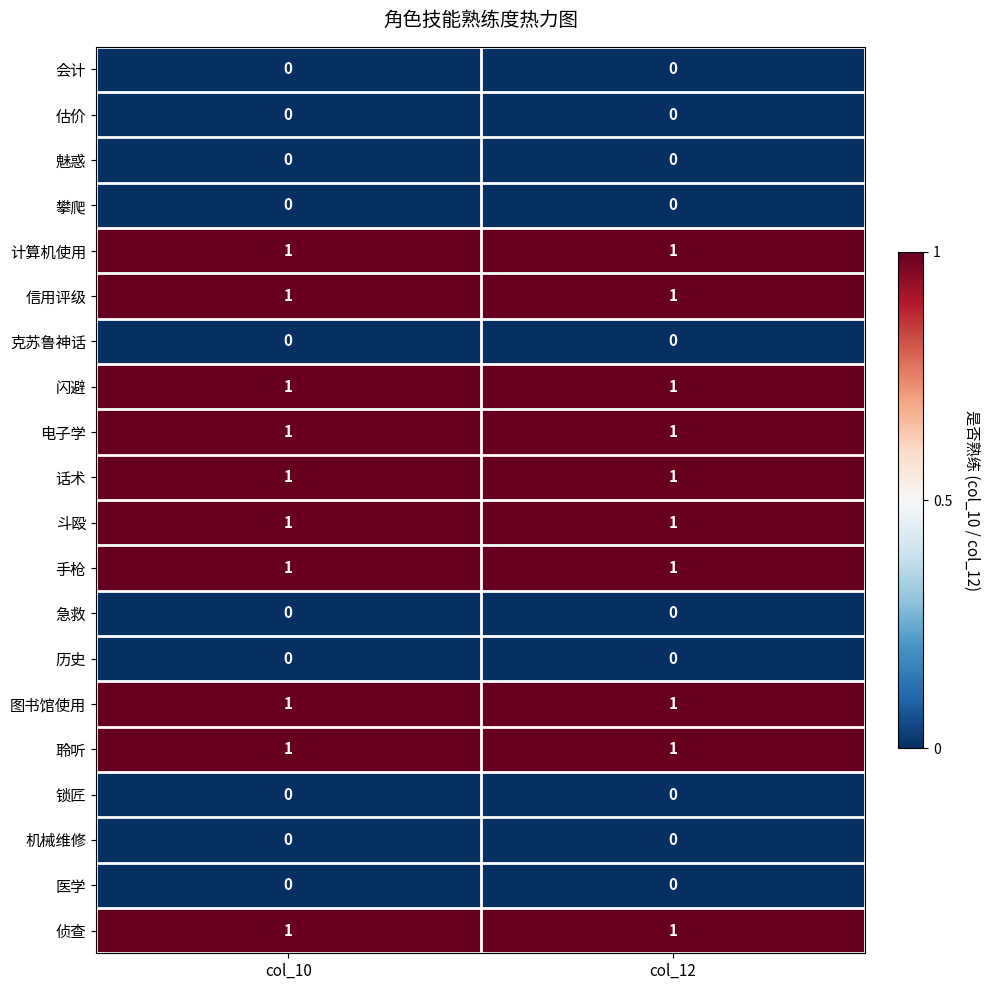

What is the total value across all series at col_12?

10